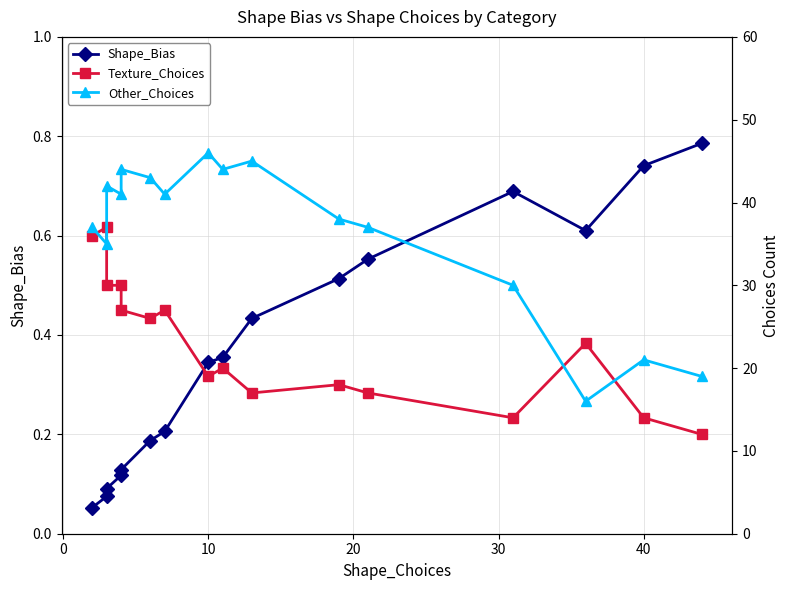

What is the label of the 15th point from the left?

40